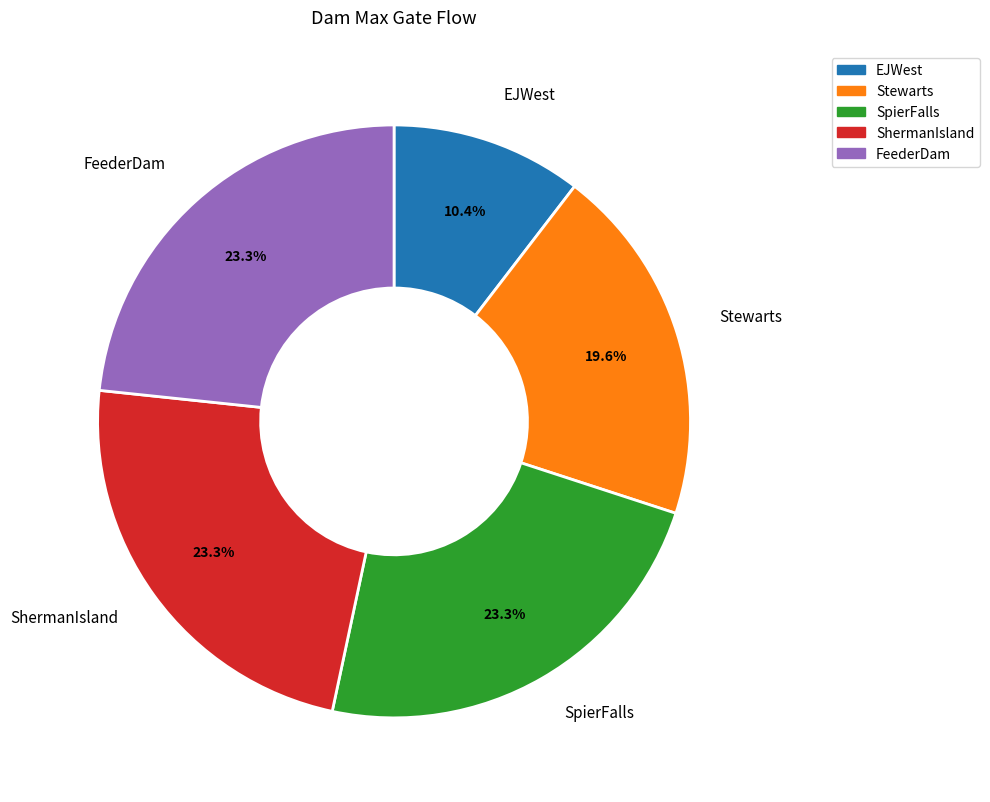

To the nearest percent, what is the difference between the SpierFalls and Stewarts slice percentages?

4%